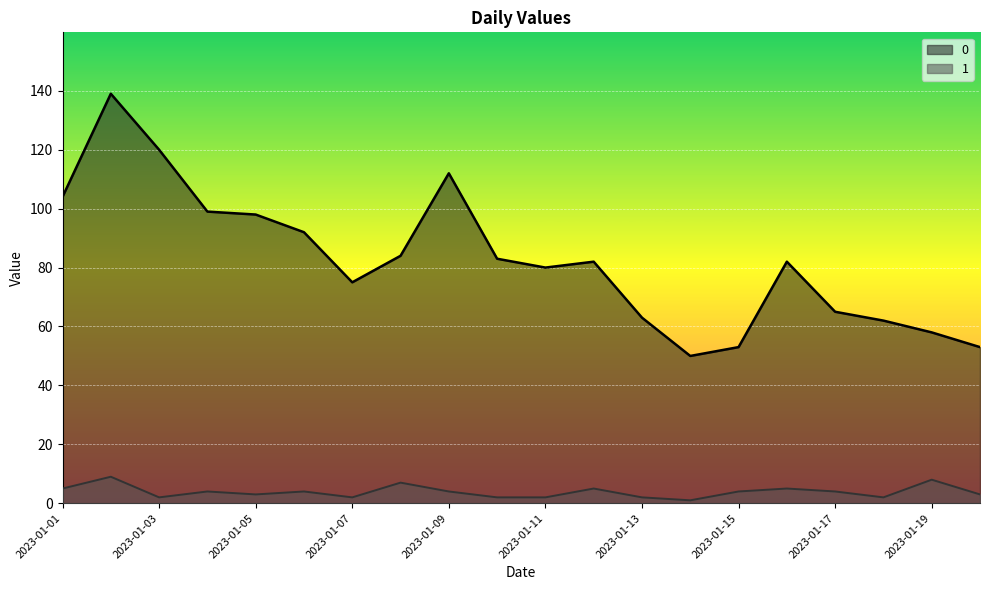

At which category is the sum across all series the highest?

2023-01-02